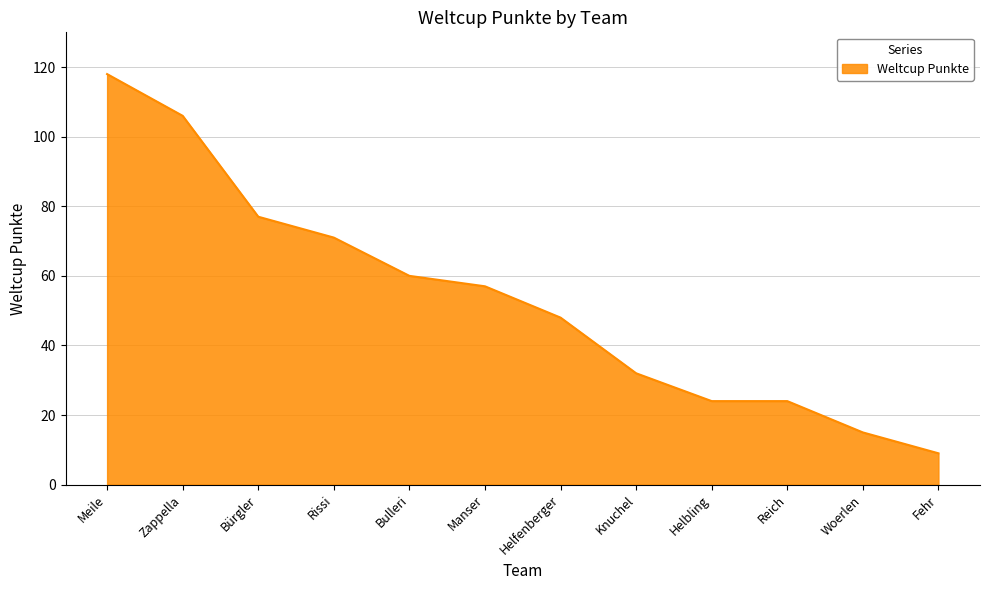

Where does the data first go above 57?

Meile